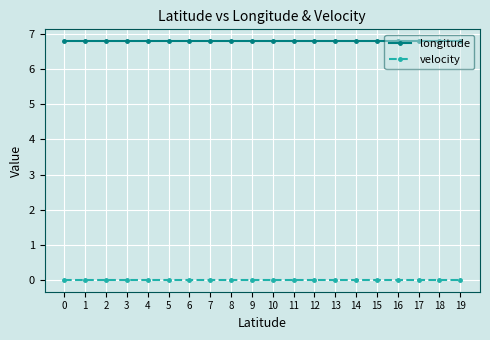

List the series in order of their overall mean, highest first.

longitude, velocity